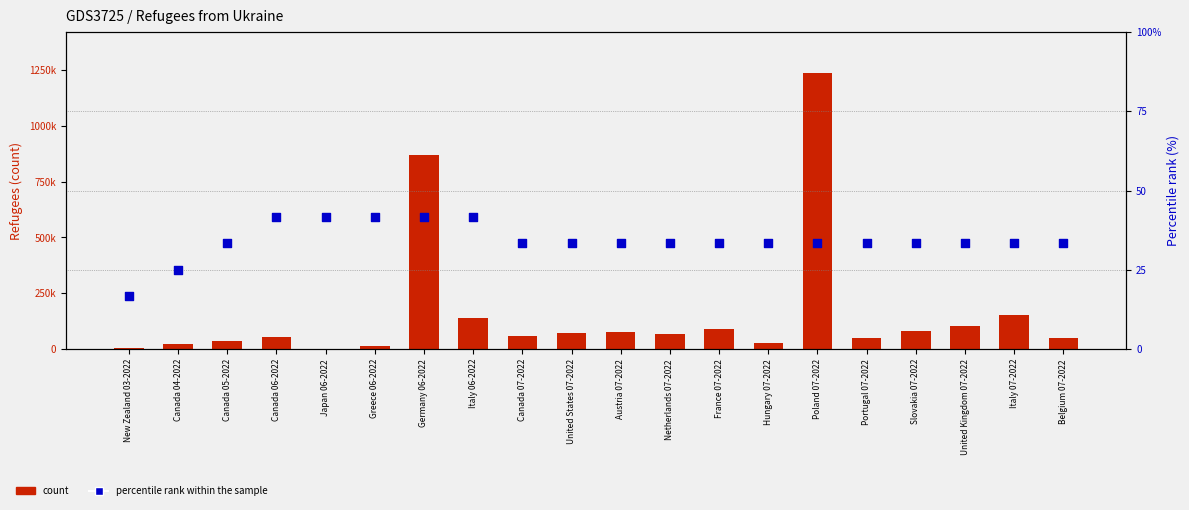

At which category is the sum across all series the highest?

Poland 07-2022